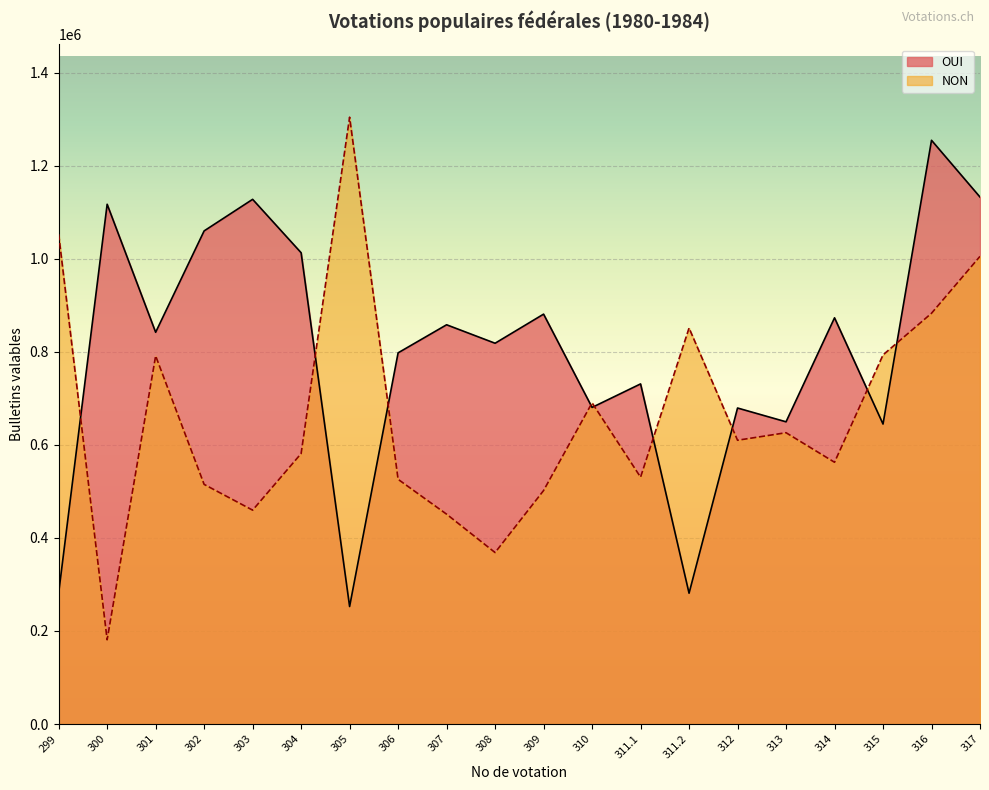

At which category is the sum across all series the highest?

317